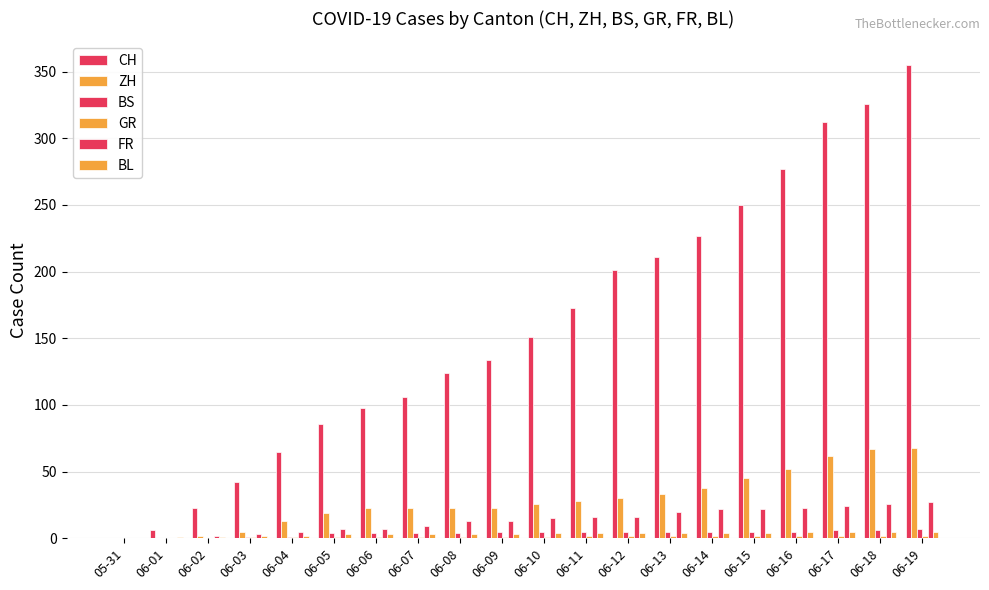

Reading left to right, what are all the values shown in this chart?

CH: 05-31=0	06-01=6	06-02=23	06-03=42	06-04=65	06-05=86	06-06=98	06-07=106	06-08=124	06-09=134	06-10=151	06-11=173	06-12=201	06-13=211	06-14=227	06-15=250	06-16=277	06-17=312	06-18=326	06-19=355
ZH: 05-31=0	06-01=0	06-02=2	06-03=5	06-04=13	06-05=19	06-06=23	06-07=23	06-08=23	06-09=23	06-10=26	06-11=28	06-12=30	06-13=33	06-14=38	06-15=45	06-16=52	06-17=62	06-18=67	06-19=68
BS: 05-31=0	06-01=0	06-02=0	06-03=1	06-04=1	06-05=4	06-06=4	06-07=4	06-08=4	06-09=5	06-10=5	06-11=5	06-12=5	06-13=5	06-14=5	06-15=5	06-16=5	06-17=6	06-18=6	06-19=7
GR: 05-31=0	06-01=0	06-02=0	06-03=1	06-04=1	06-05=1	06-06=1	06-07=1	06-08=1	06-09=1	06-10=1	06-11=2	06-12=2	06-13=2	06-14=2	06-15=2	06-16=2	06-17=2	06-18=2	06-19=2
FR: 05-31=0	06-01=0	06-02=2	06-03=3	06-04=5	06-05=7	06-06=7	06-07=9	06-08=13	06-09=13	06-10=15	06-11=16	06-12=16	06-13=20	06-14=22	06-15=22	06-16=23	06-17=24	06-18=26	06-19=27
BL: 05-31=0	06-01=1	06-02=1	06-03=2	06-04=2	06-05=3	06-06=3	06-07=3	06-08=3	06-09=3	06-10=4	06-11=4	06-12=4	06-13=4	06-14=4	06-15=4	06-16=5	06-17=5	06-18=5	06-19=5